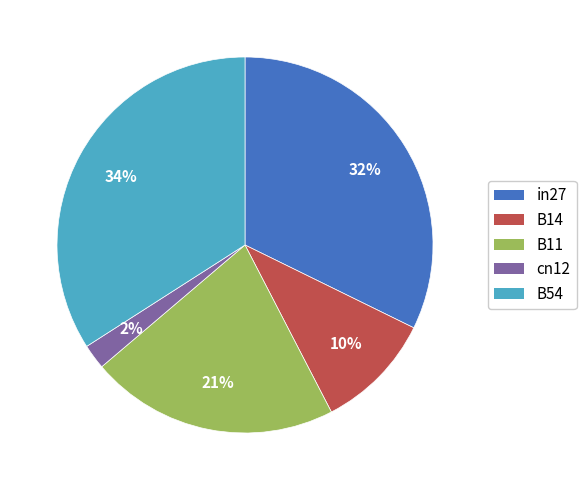

The in27 slice represents 32% of the pie. True or false?

True